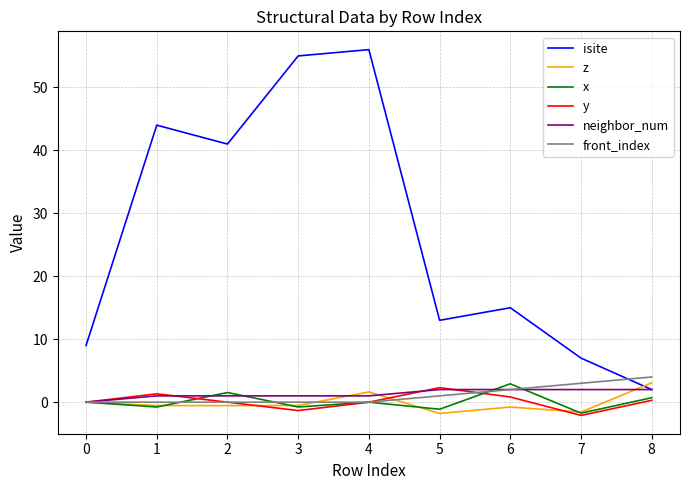

Which series has the largest total across all categories?

isite